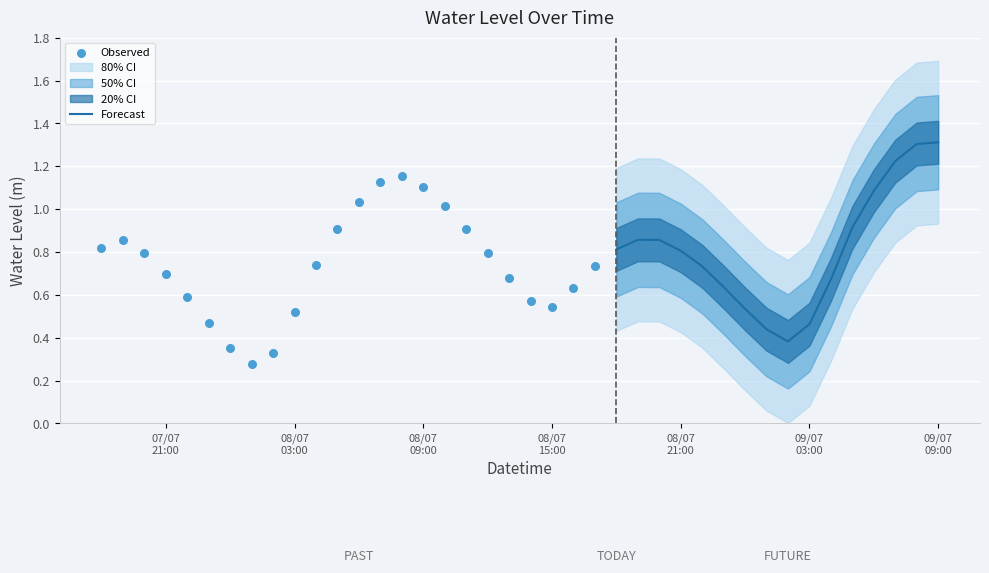

What is the change in value from 2025-07-08 10:00:00 to 2025-07-08 16:00:00?

-0.4